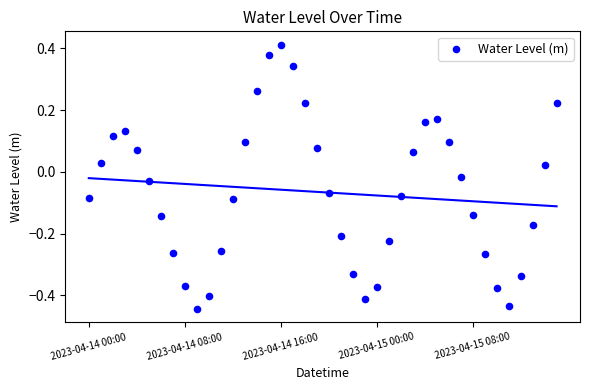

What is the range of Y values (max minus min)?

0.9